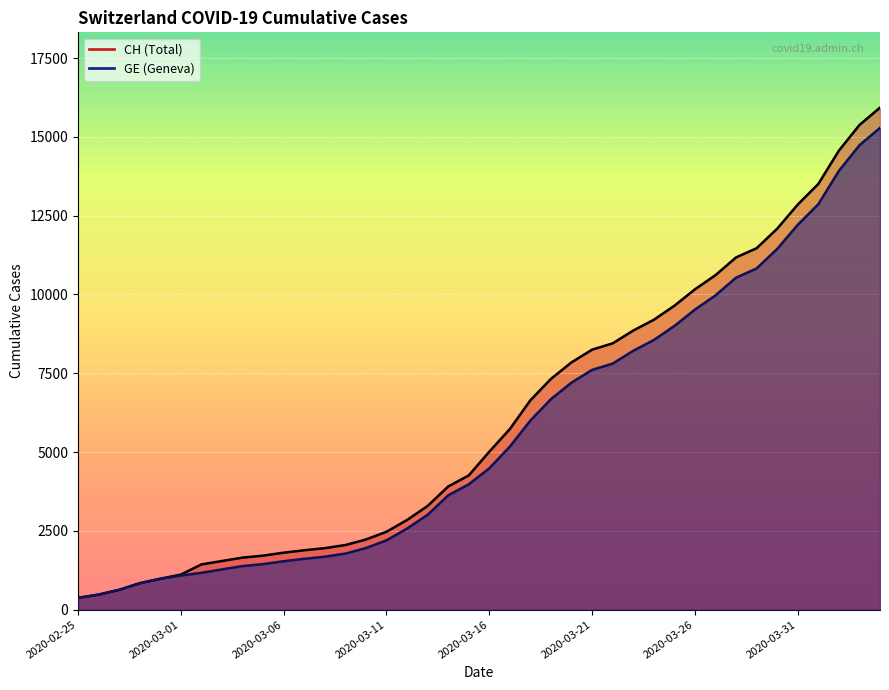

At how many categories does at least one series exceed 10877?

8